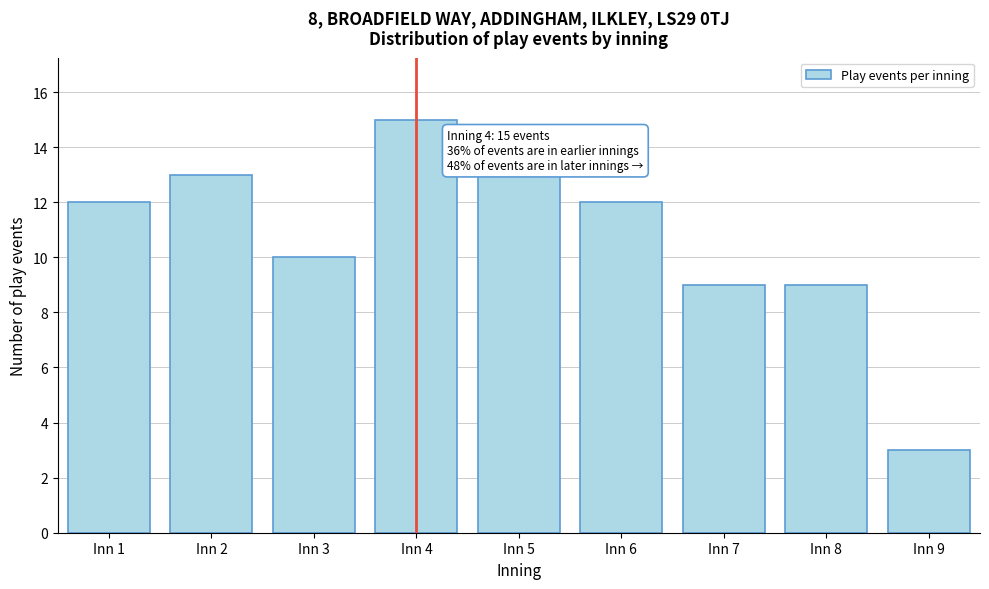

Reading left to right, transcribe all the data shown in this chart.

Inn 1=12	Inn 2=13	Inn 3=10	Inn 4=15	Inn 5=13	Inn 6=12	Inn 7=9	Inn 8=9	Inn 9=3